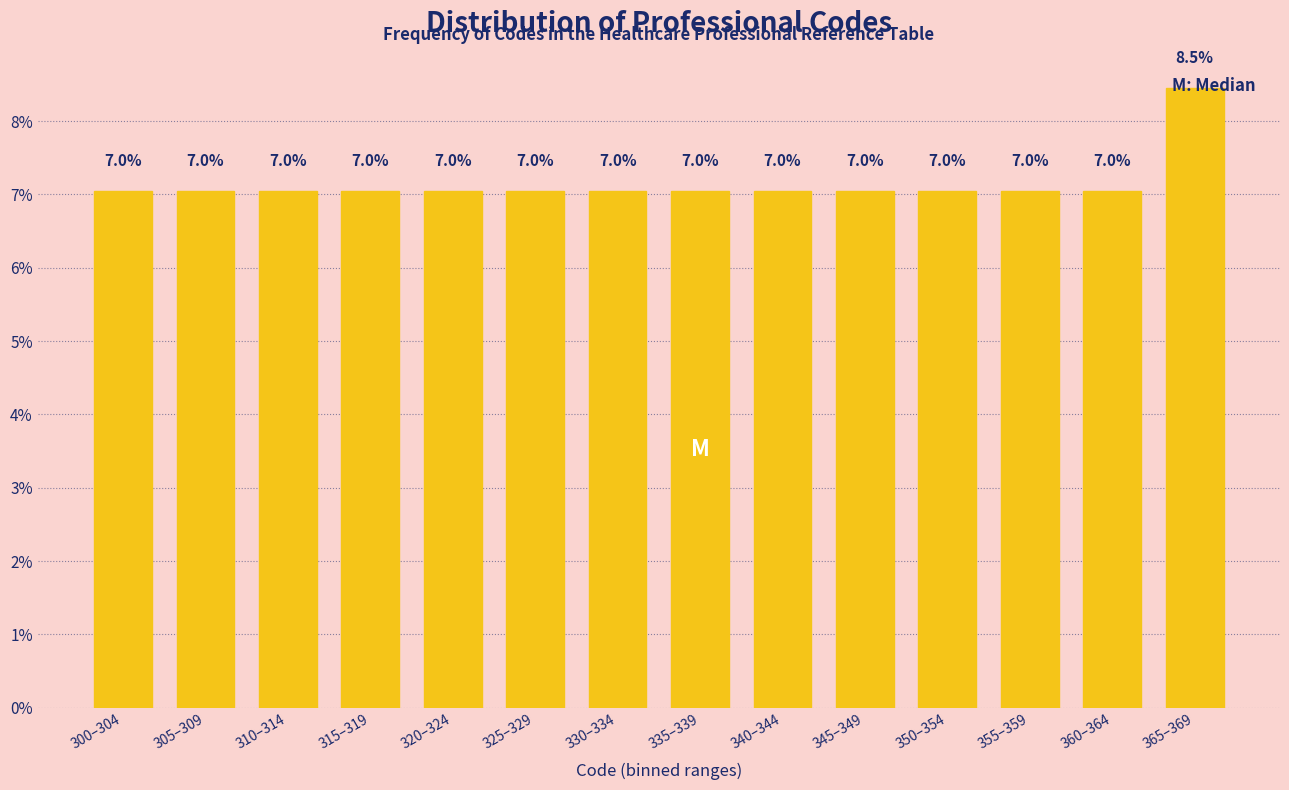

The chart shows a value of 3.2 at 335–339. True or false?

False